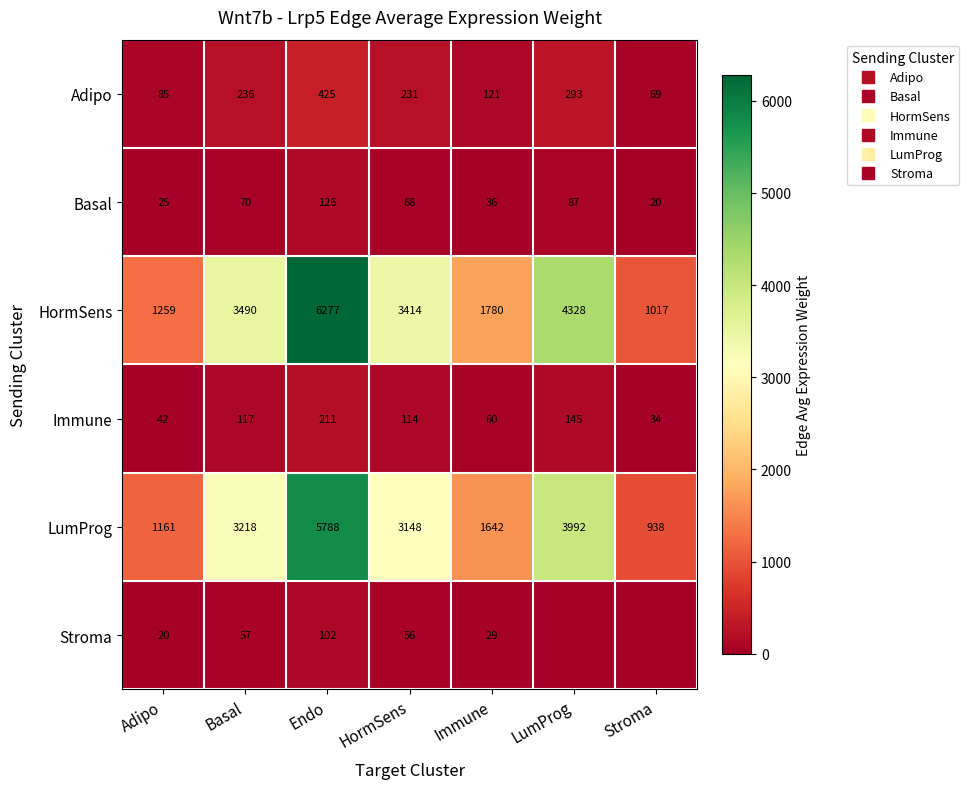

At Immune, list the series in order from largest to smallest.

HormSens, LumProg, Adipo, Immune, Basal, Stroma